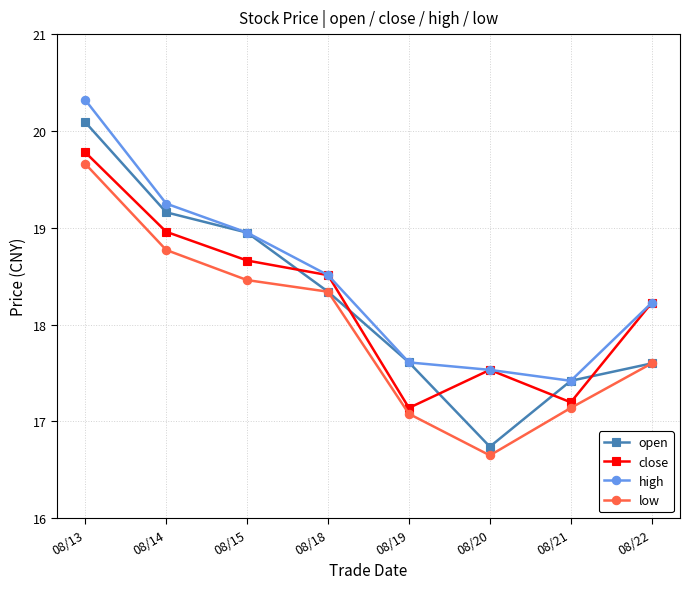

Between 08/14 and 08/15, which series saw the biggest shift?

low